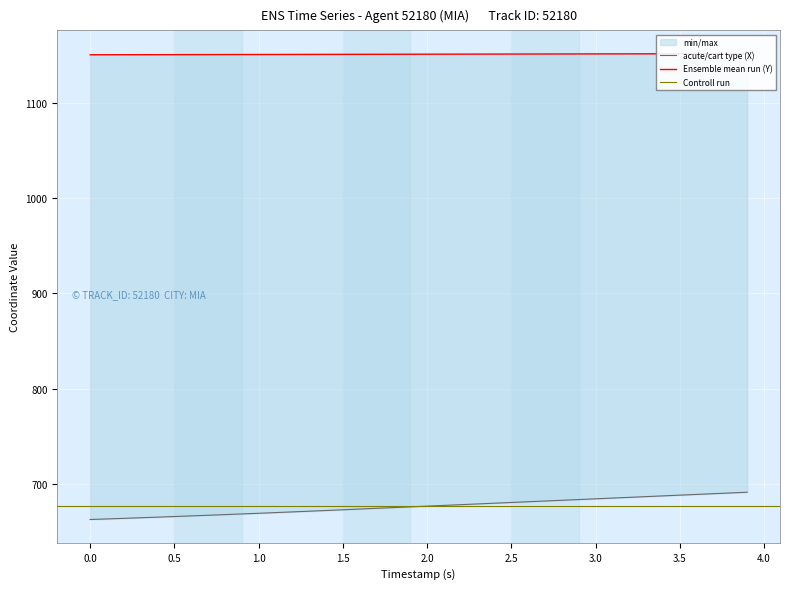

Which series has the largest range (max minus min)?

X